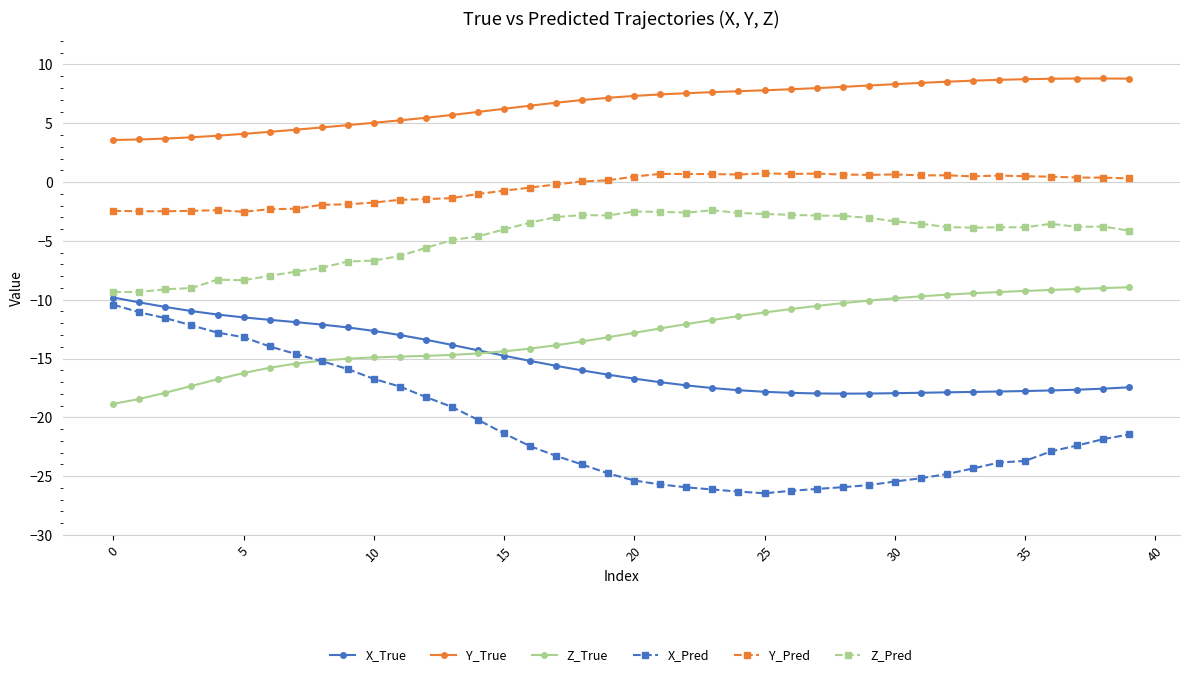

Count the number of data series in this chart.

6